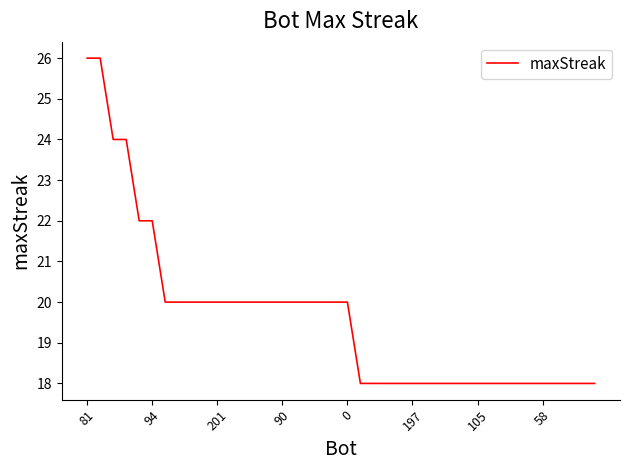

How many series are shown in this chart?

1